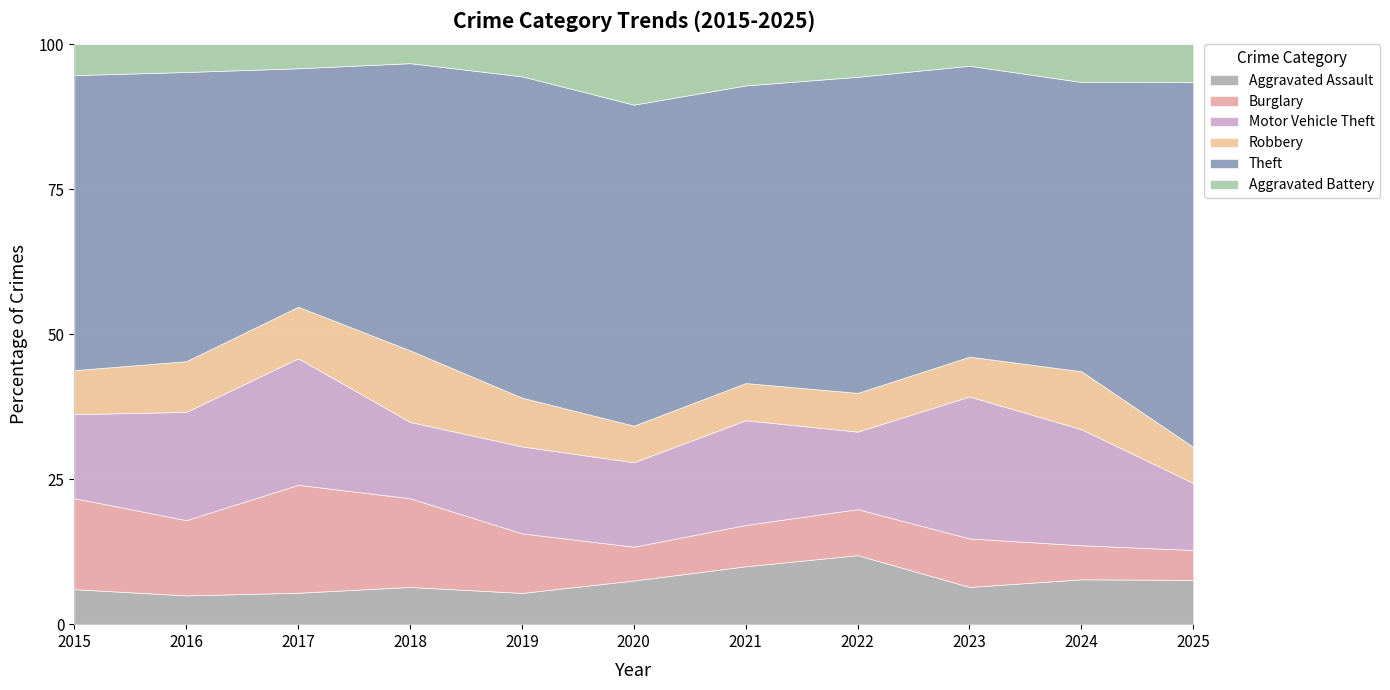

True or false: Aggravated Assault has a value of 5.4 at 2019.

True